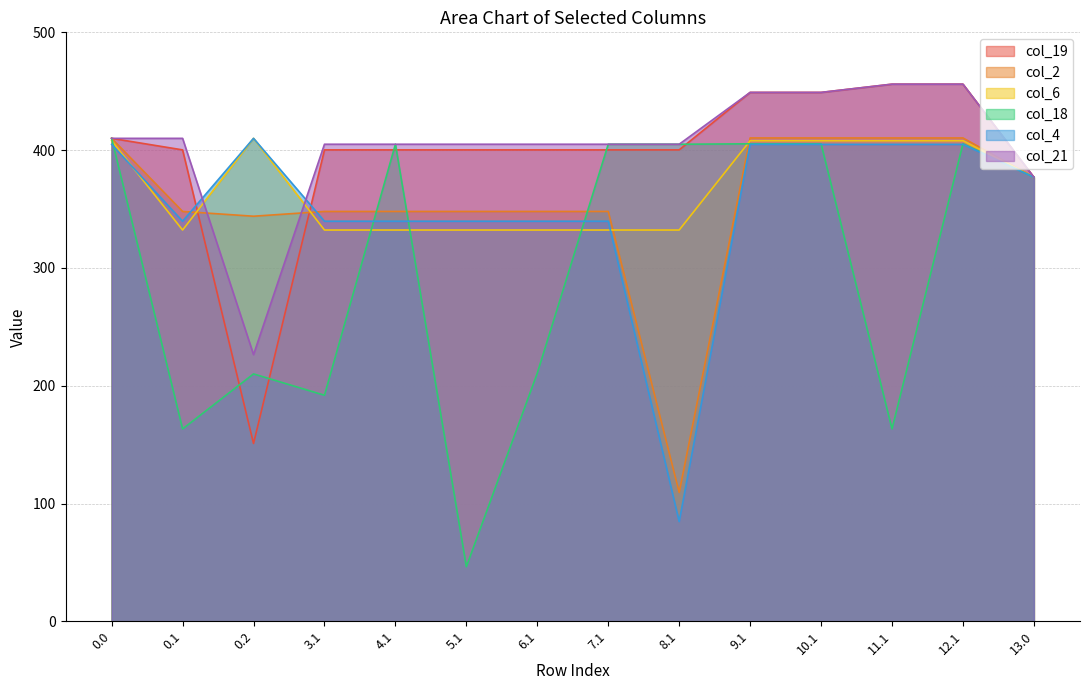

Which category has the highest value in the col_6 series?

0.2